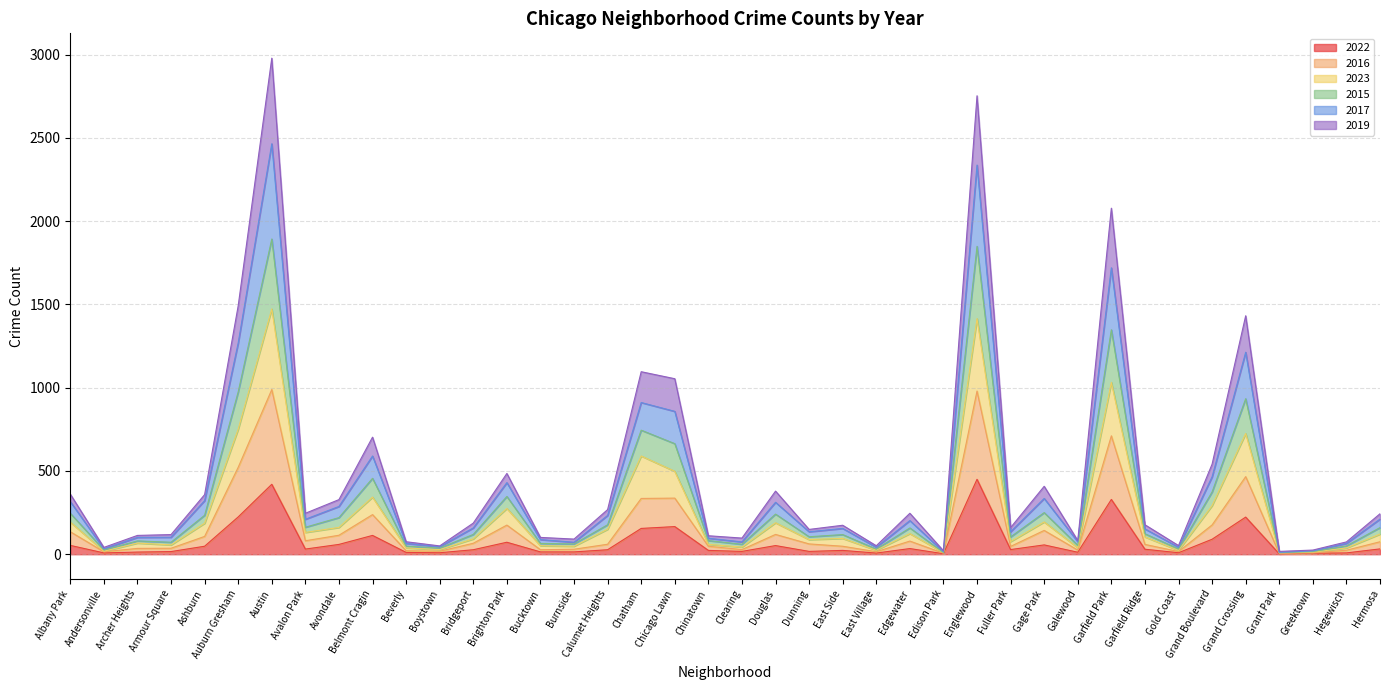

Which series has the largest range (max minus min)?

2017